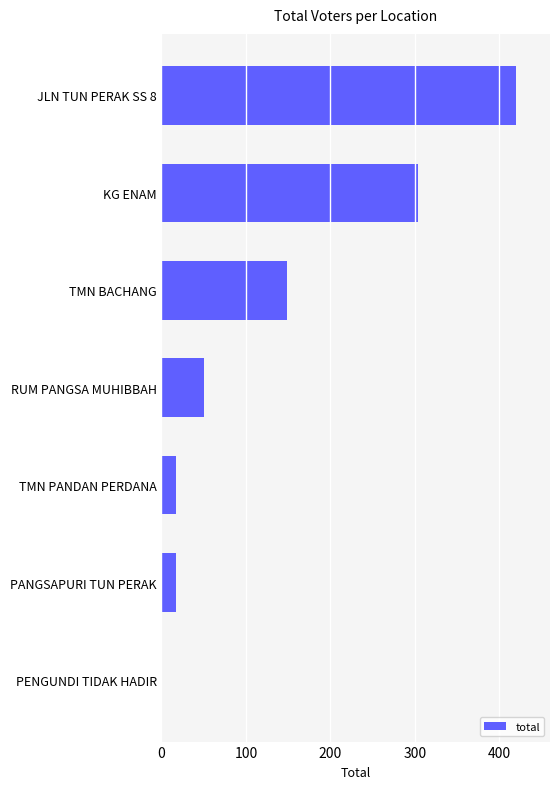

The value at TMN PANDAN PERDANA is 17. True or false?

True